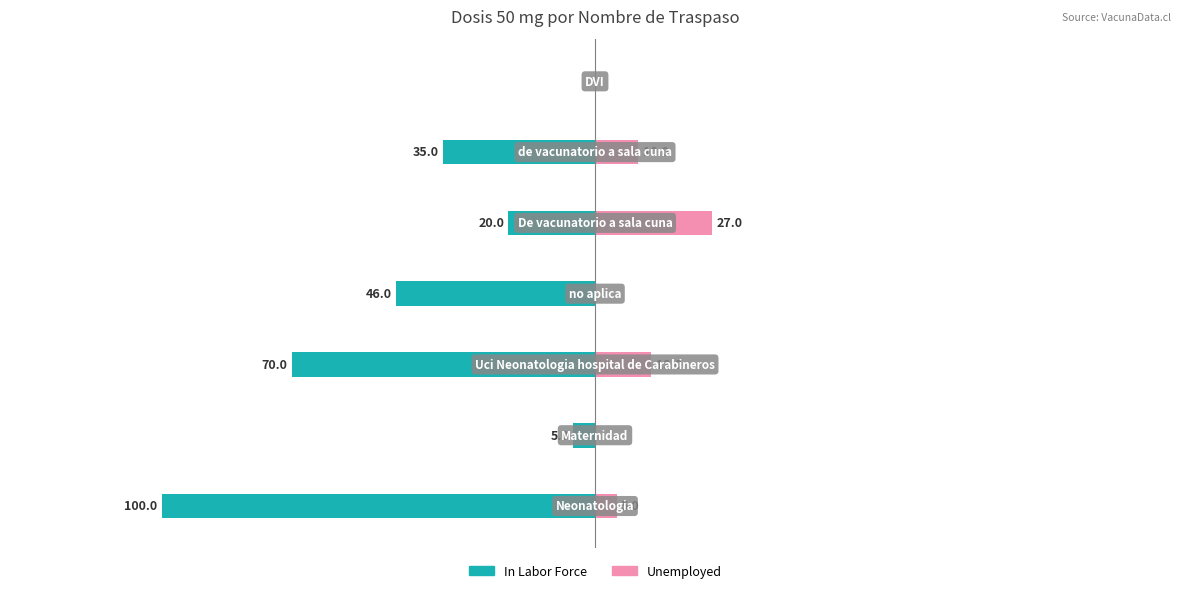

Between 2 and 3, which is larger?

3